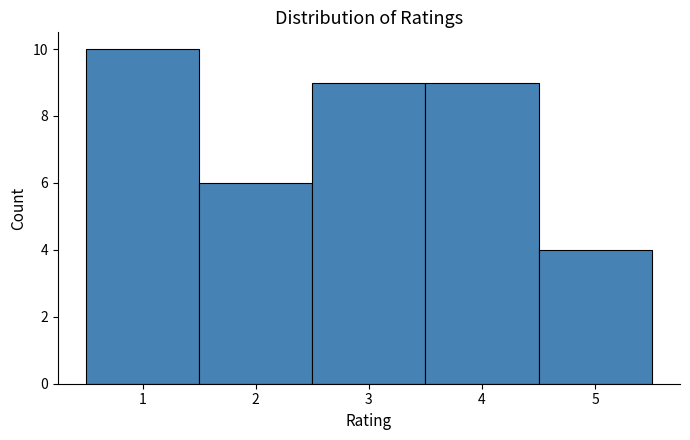

How tall is the bar that spans 2.5 to 3.5 on the x-axis? The values are not printed on the chart, so give them approximately, as read against the axis.

9